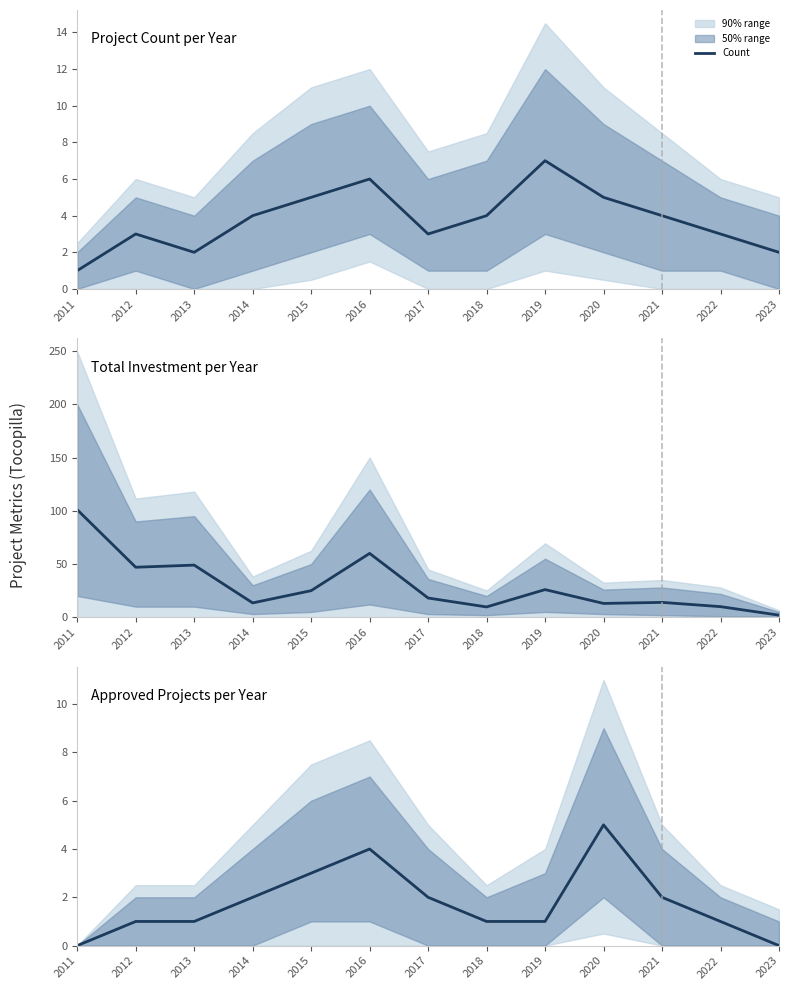

True or false: Investment (Billion U$) and Approved Count cross at least once.

False